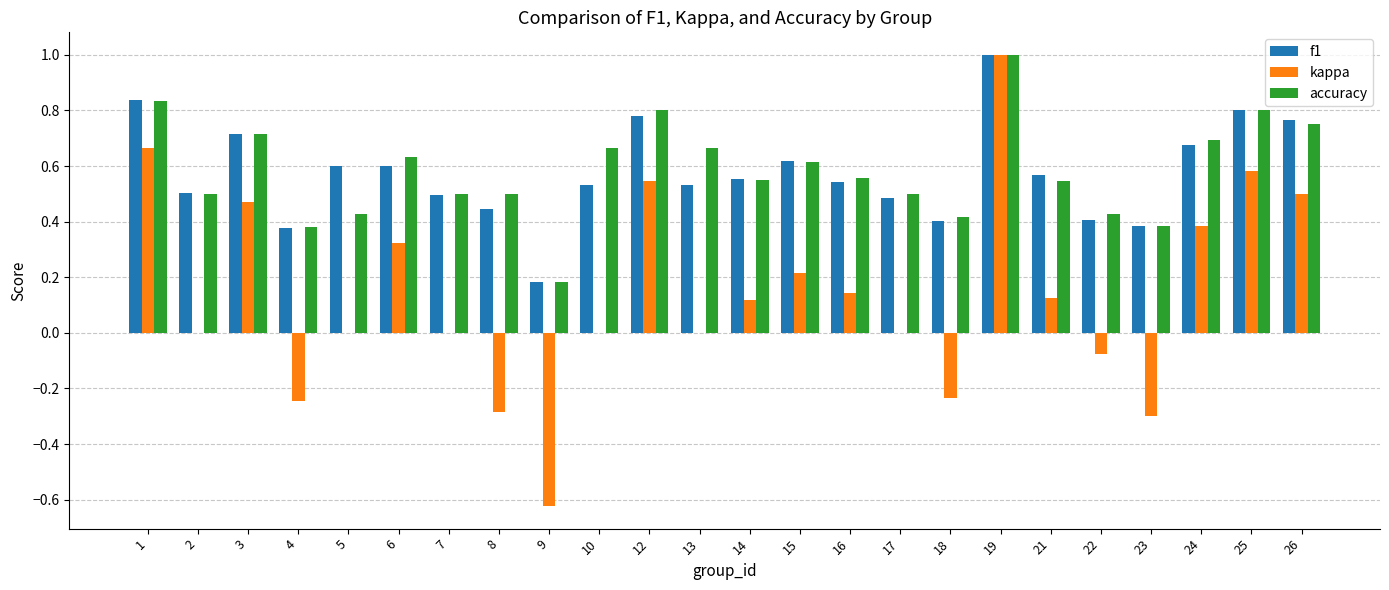

How many series are shown in this chart?

3